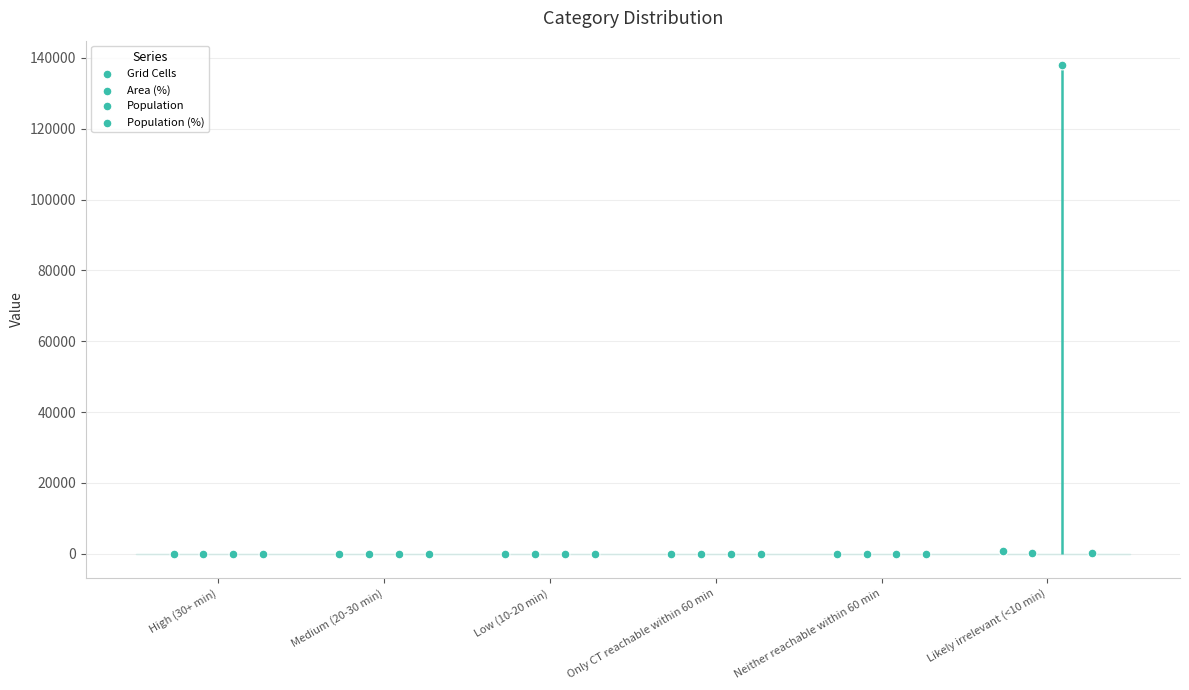

Which series reaches the maximum Y coordinate?

Population